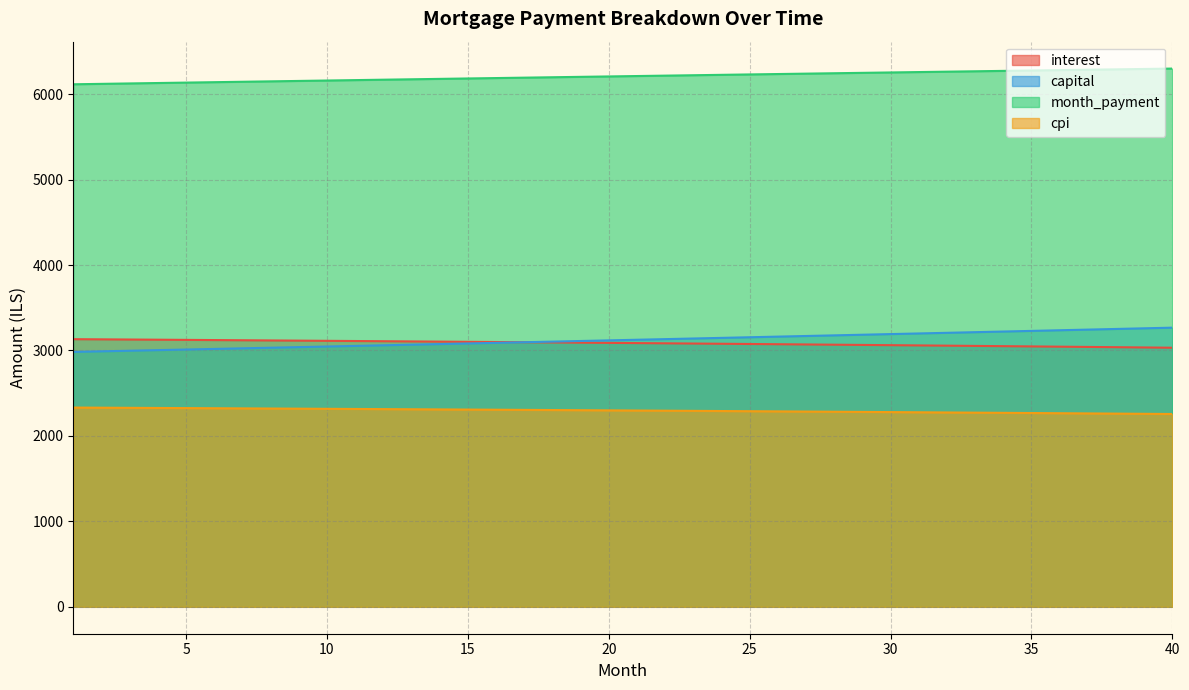

At which label does interest first exceed 3088?

1